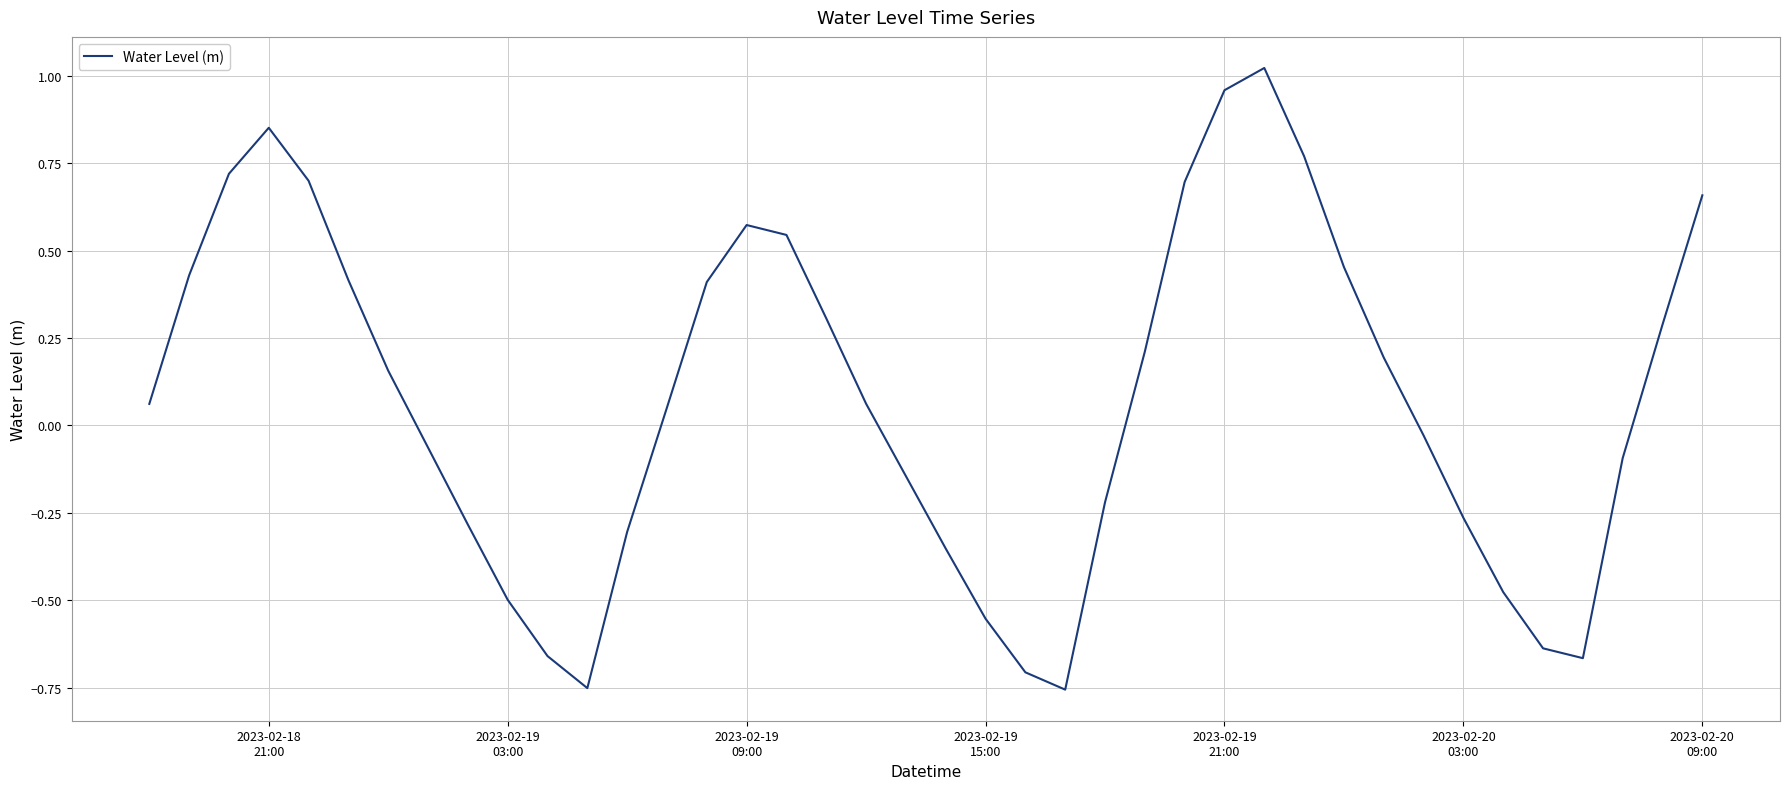

How many lines are shown in the chart?

1